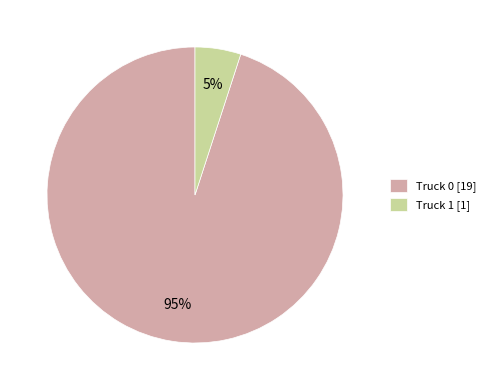

To the nearest percent, what is the difference between the largest and smallest slice percentages?

90%